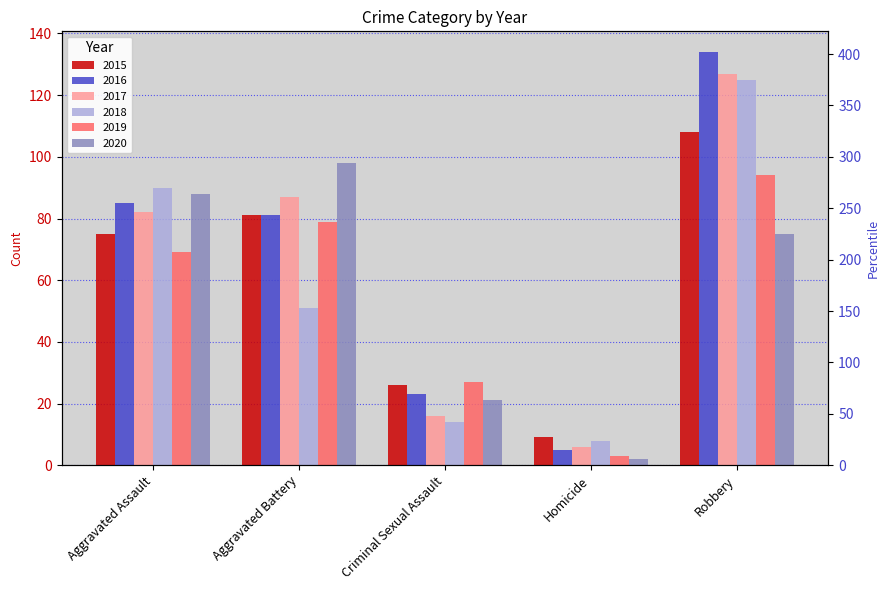

The 2015 series shows 9 at Homicide. True or false?

True